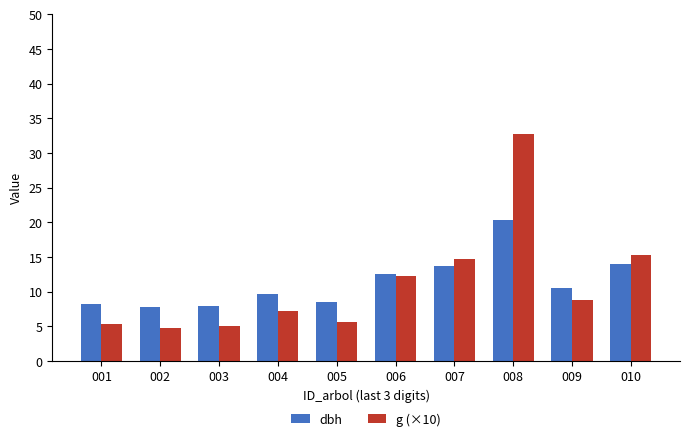

What is the average value of the dbh series?

11.3